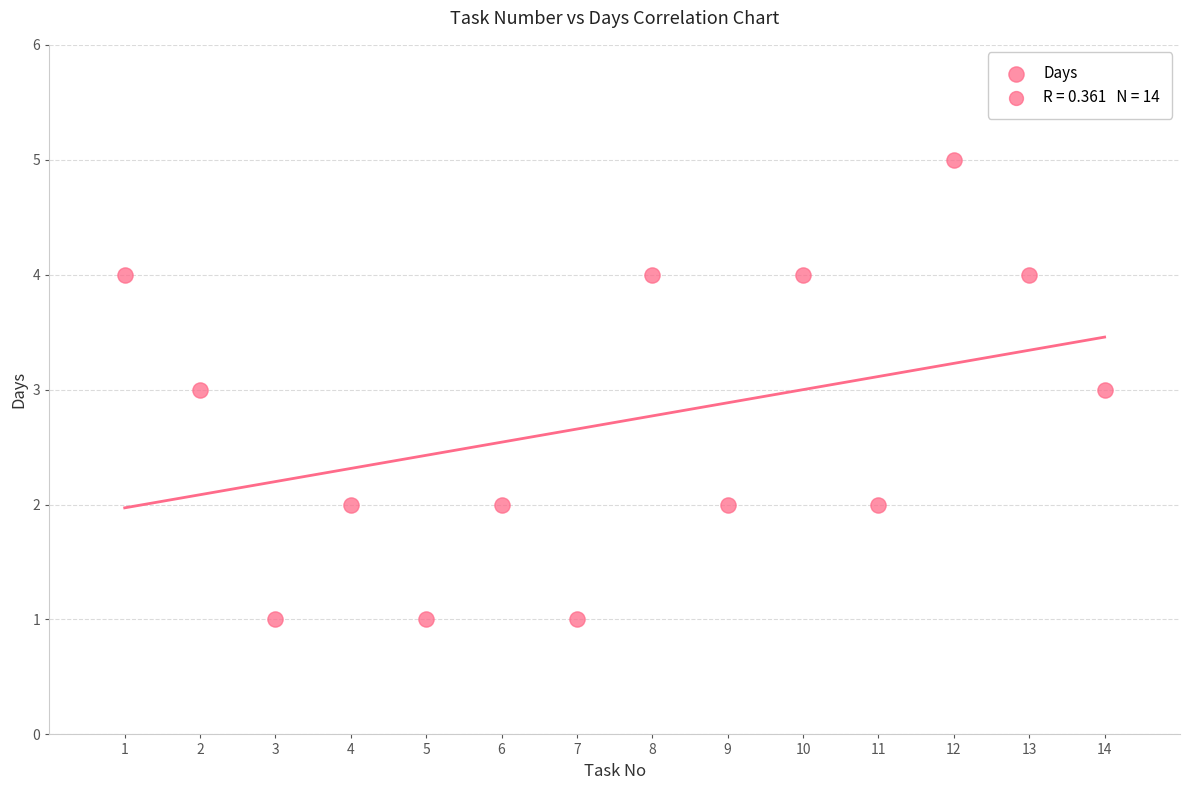

What is the range of X values (max minus min)?

13